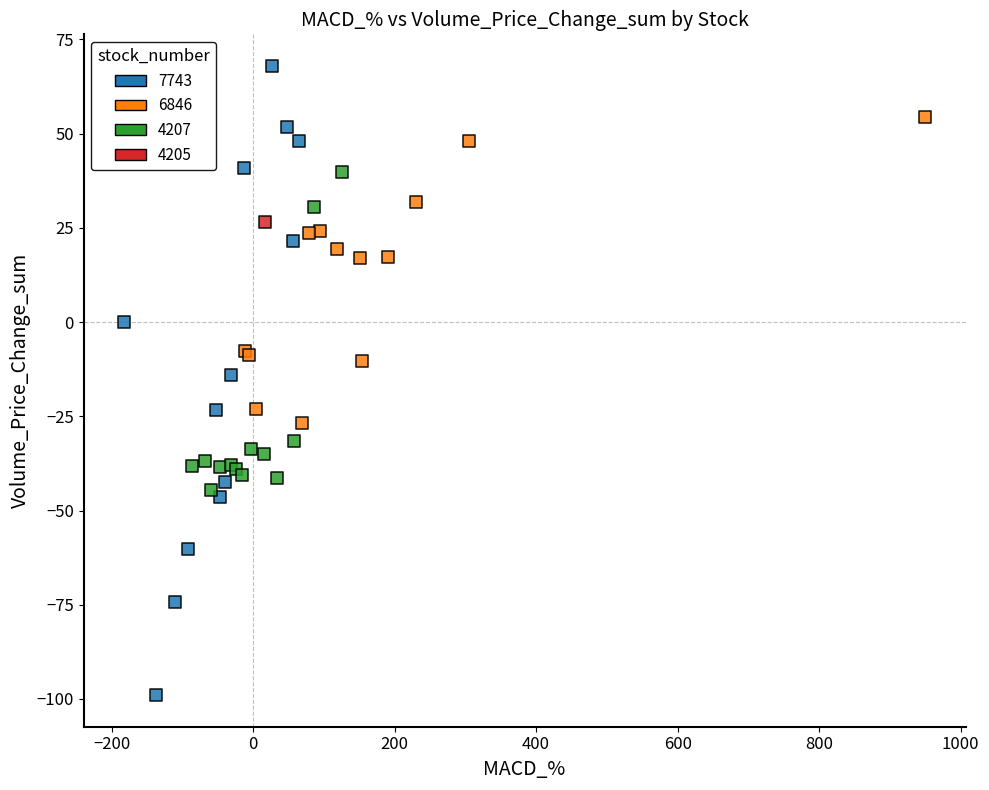

What are all the series names shown in the legend?

7743, 6846, 4207, 4205